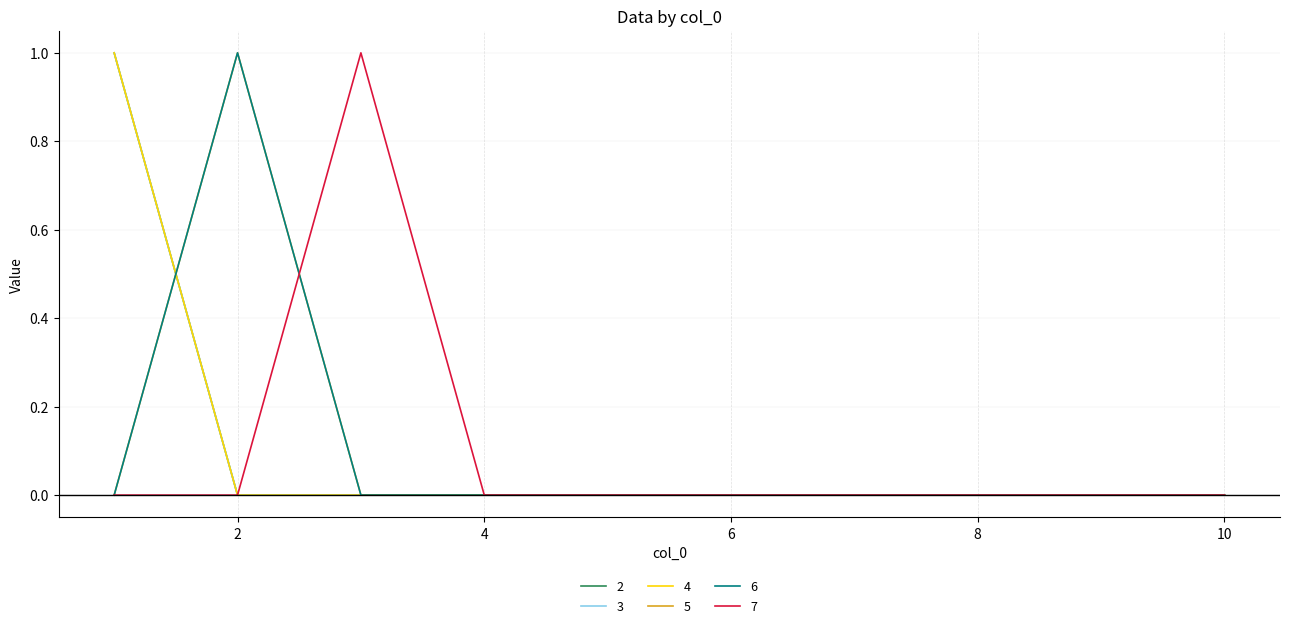

How many lines are shown in the chart?

6